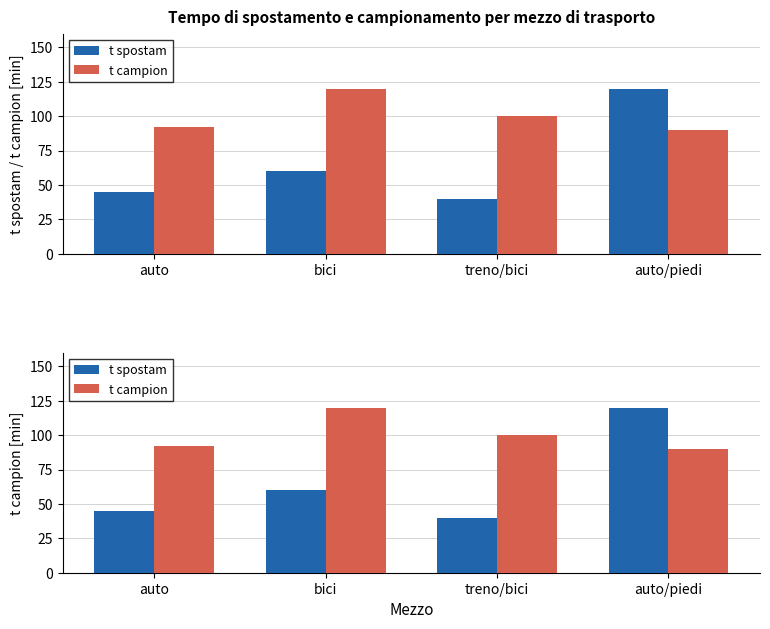

What are all the series names shown in the legend?

t spostam, t campion